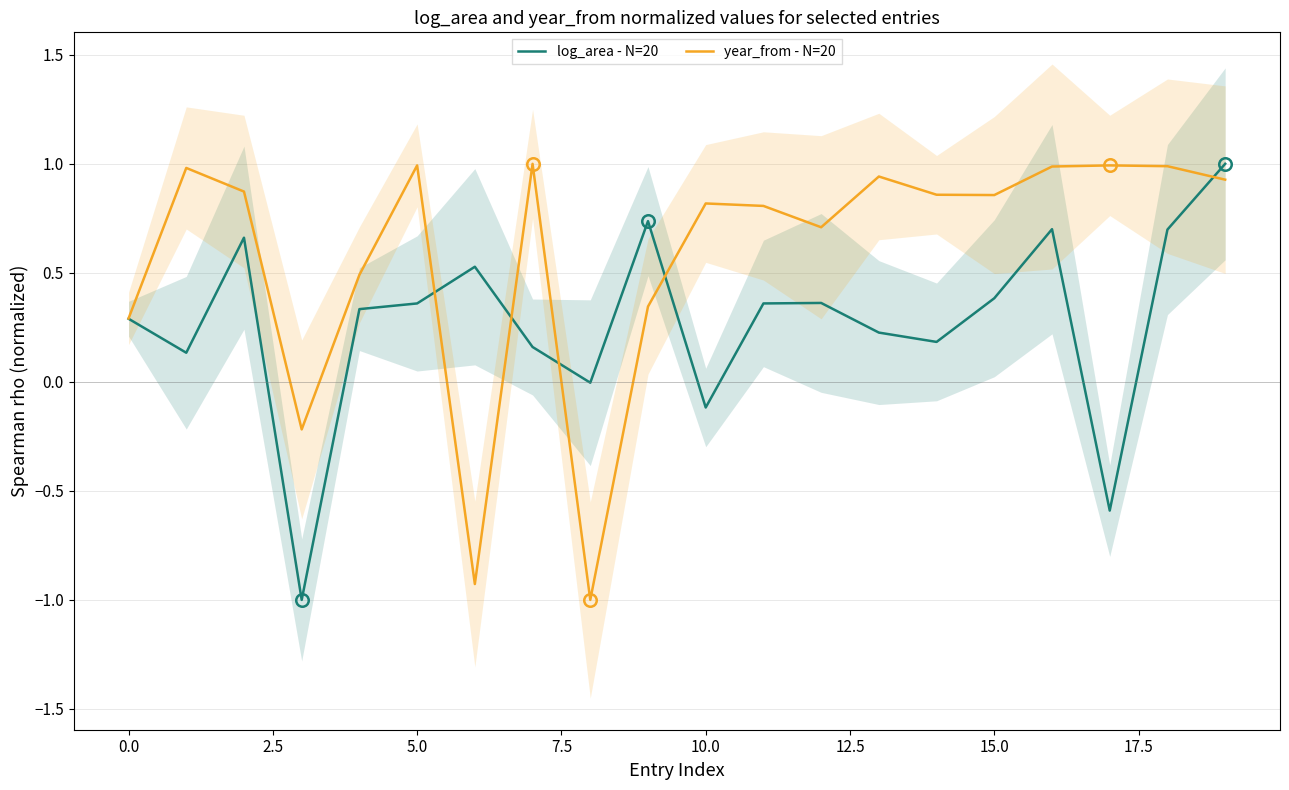

At how many categories does at least one series exceed 0?

18